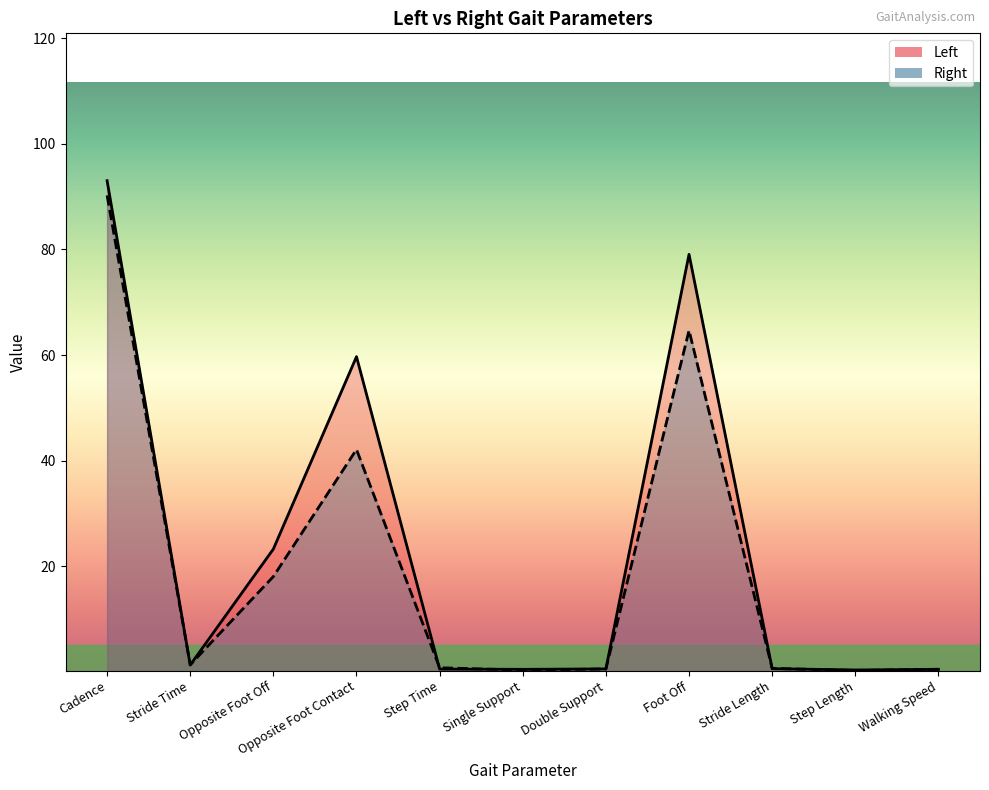

Reading right to left, transcribe all the data shown in this chart.

Left: Walking Speed=0.5	Step Length=0.4	Stride Length=0.6	Foot Off=79.1	Double Support=0.5	Single Support=0.5	Step Time=0.5	Opposite Foot Contact=59.7	Opposite Foot Off=23.3	Stride Time=1.3	Cadence=93.0
Right: Walking Speed=0.5	Step Length=0.2	Stride Length=0.7	Foot Off=64.7	Double Support=0.5	Single Support=0.3	Step Time=0.8	Opposite Foot Contact=42.1	Opposite Foot Off=18.0	Stride Time=1.3	Cadence=90.2